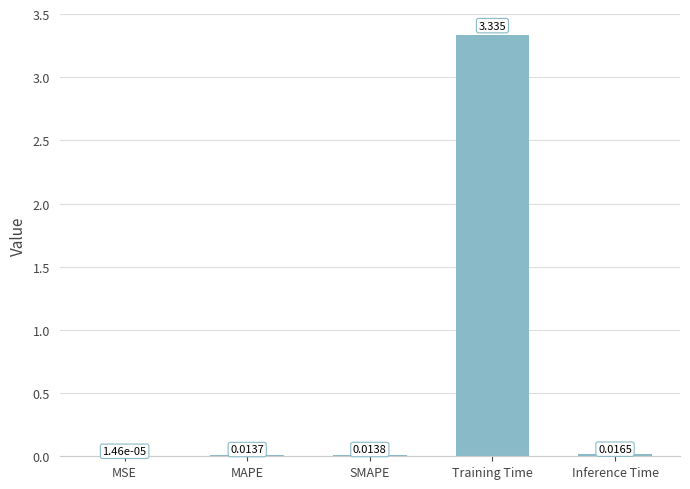

Are the bars horizontal?

No